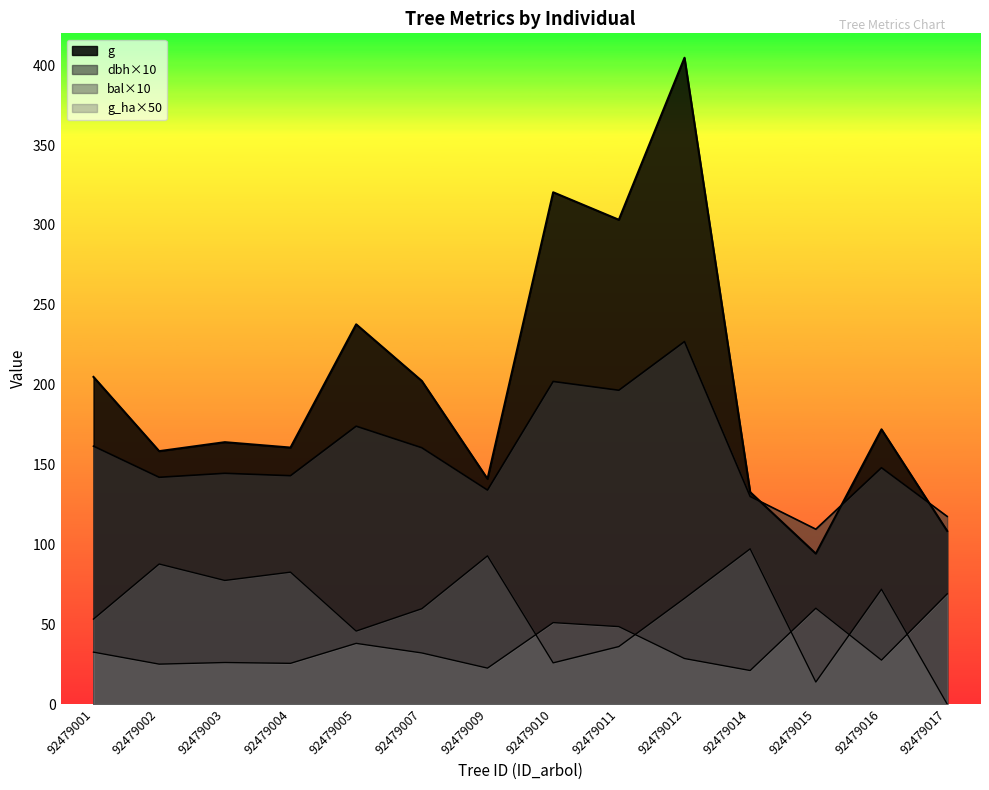

True or false: bal has more than 0 points higher than both neighbors.

True